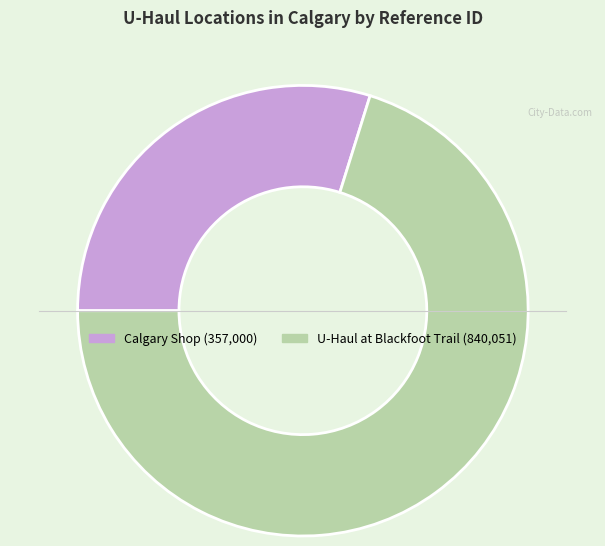

Is Calgary Shop the majority of the pie?

No